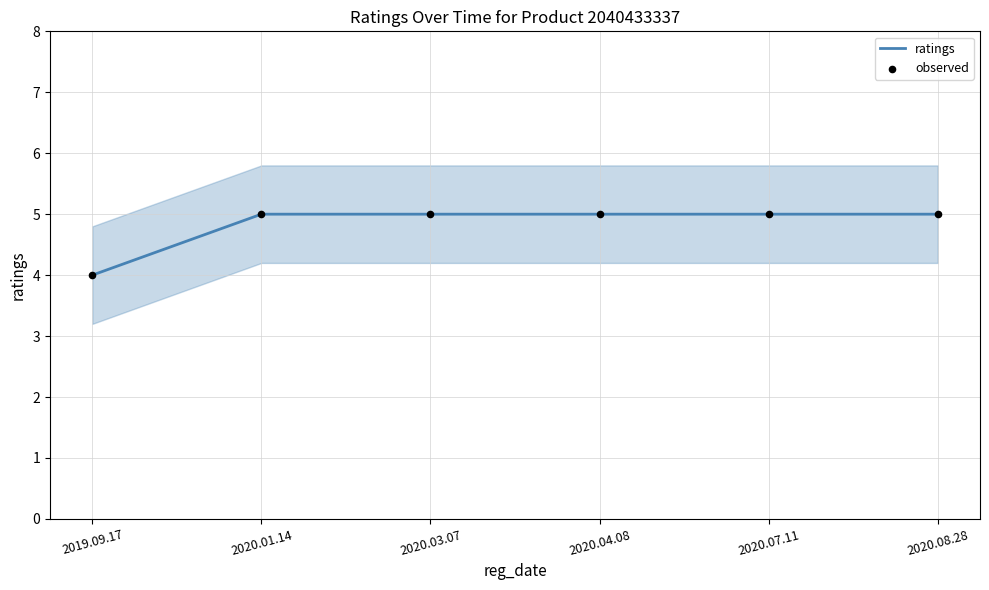

Which series has the widest spread of Y values?

ratings